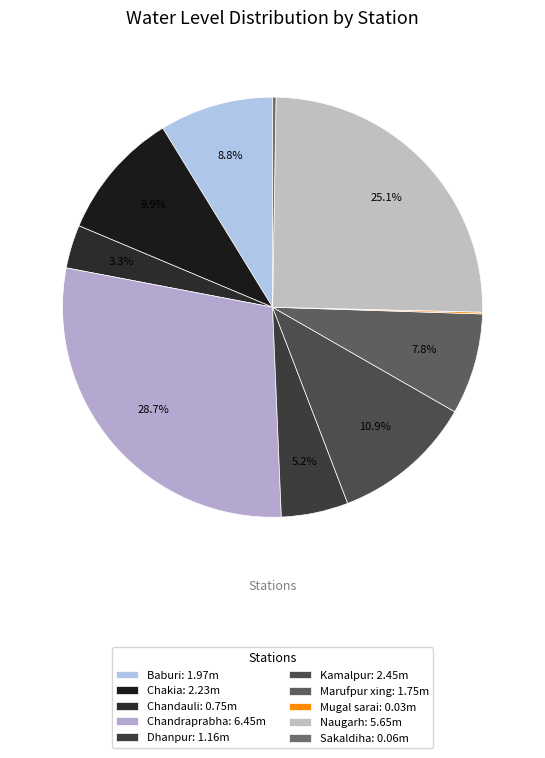

Between Mugal sarai and Marufpur xing, which is larger?

Marufpur xing